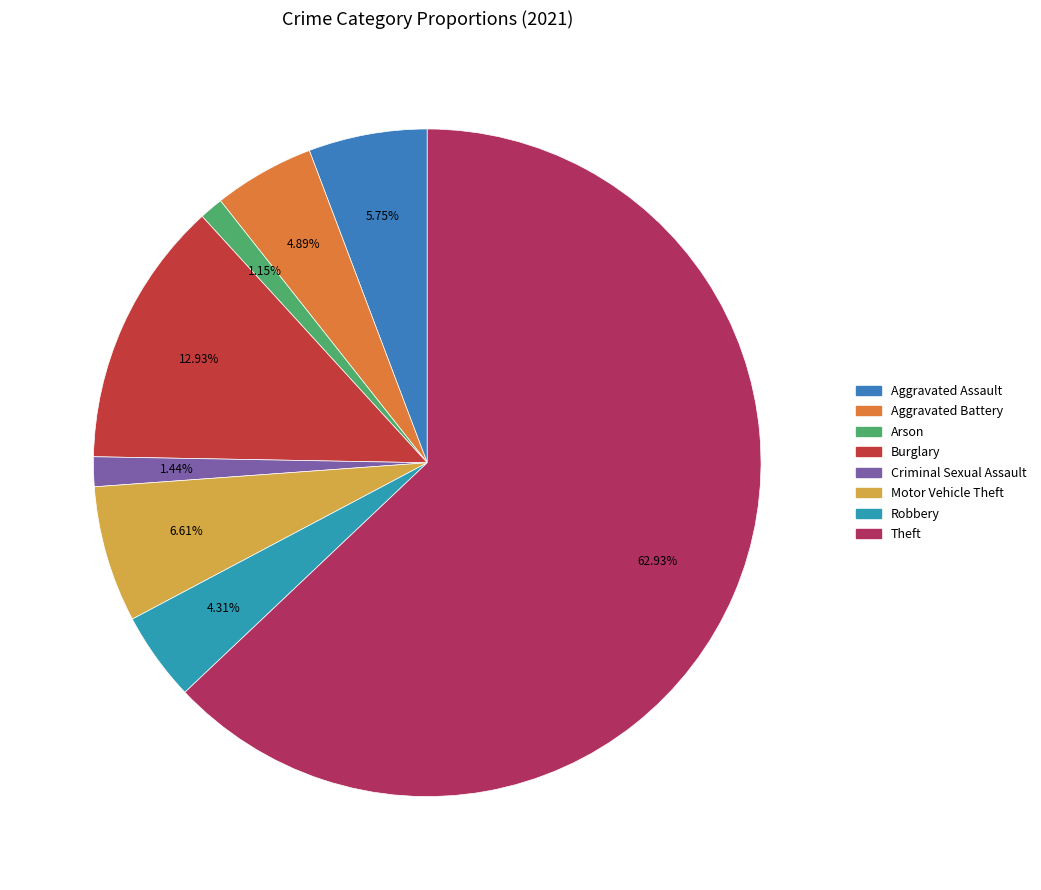

How many slices are in this pie chart?

8